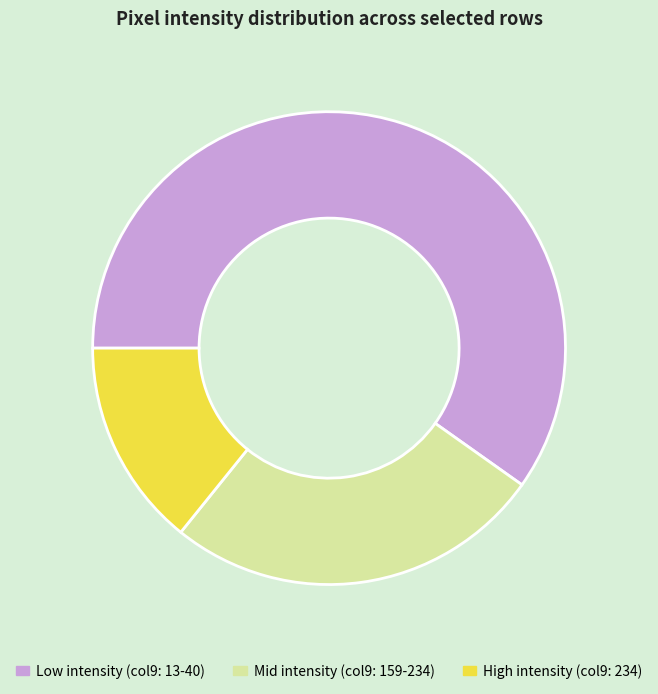

Do Low intensity (col9: 13-40) and High intensity (col9: 234) together represent more than half of the pie?

Yes